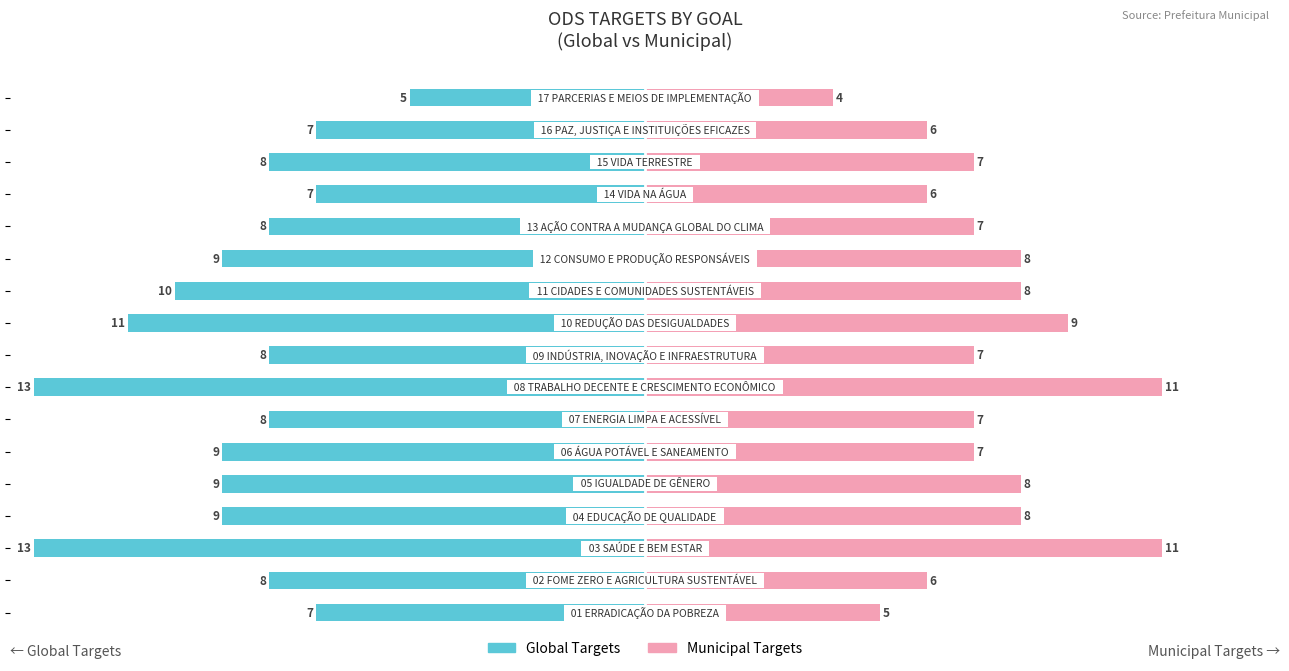

At 8, list the series in order from largest to smallest.

Municipal Targets, Global Targets